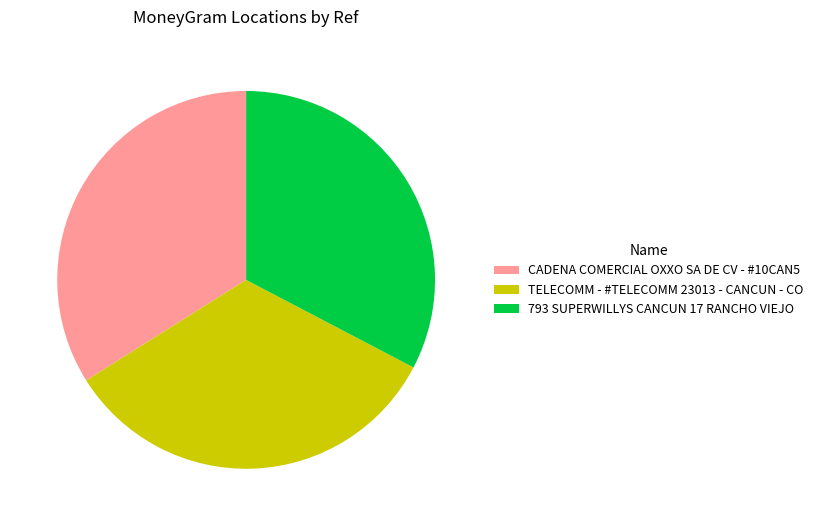

Is it true that TELECOMM - #TELECOMM 23013 - CANCUN - CO is 43% of the pie?

False